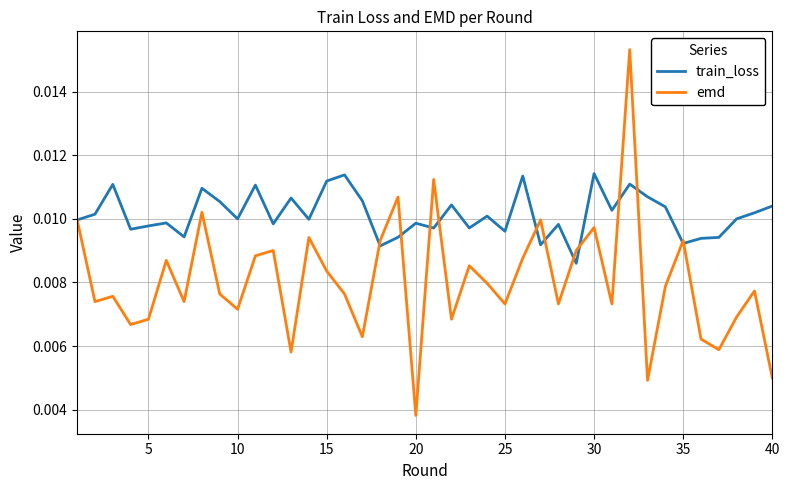

List the series in order of their peak value, highest first.

emd, train_loss